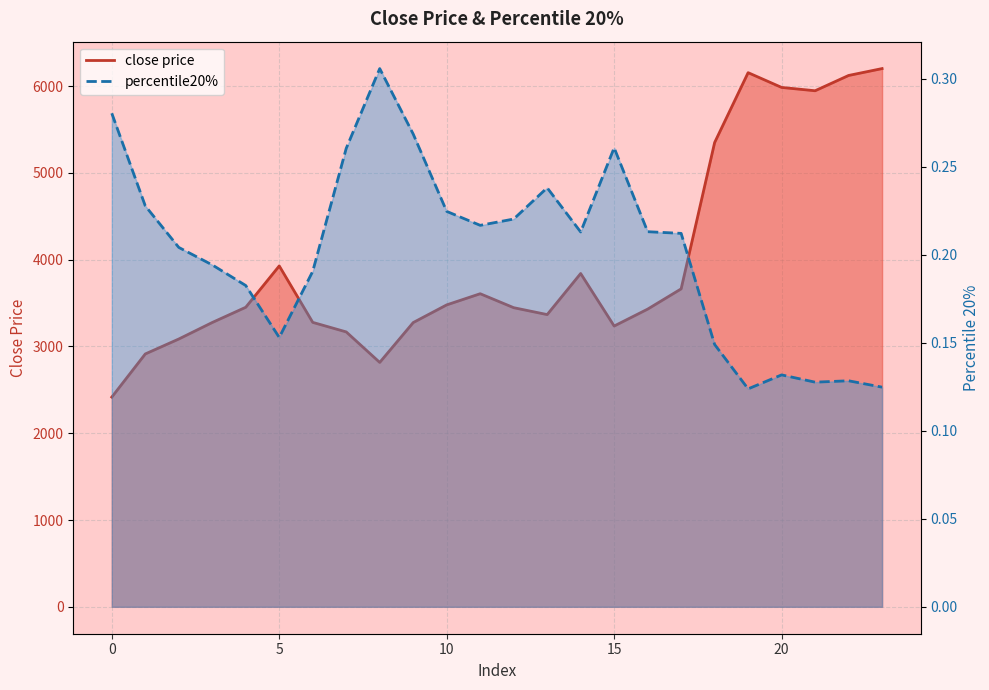

What is the total value across all series at 13?

3368.0